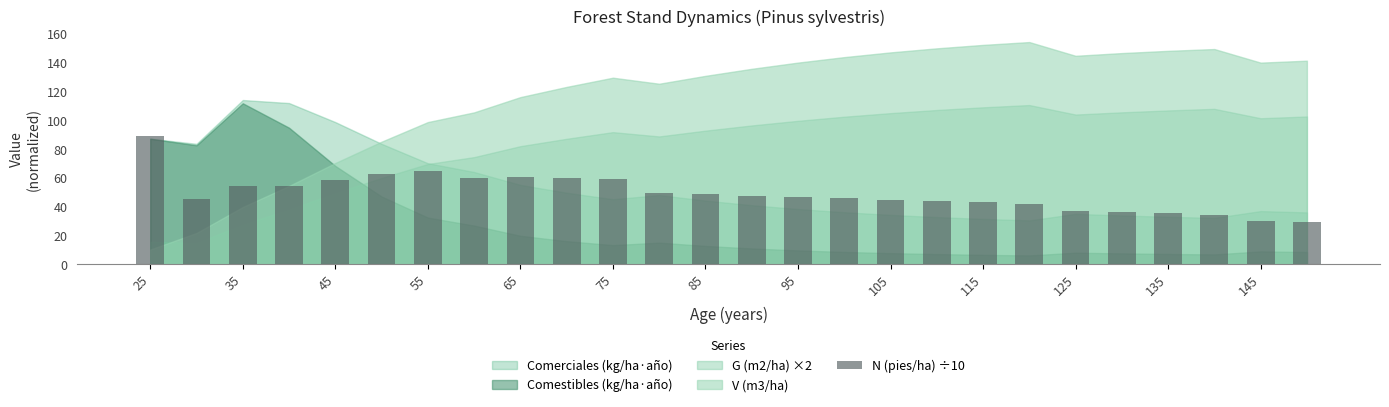

What is the sum of all values?

1283.1